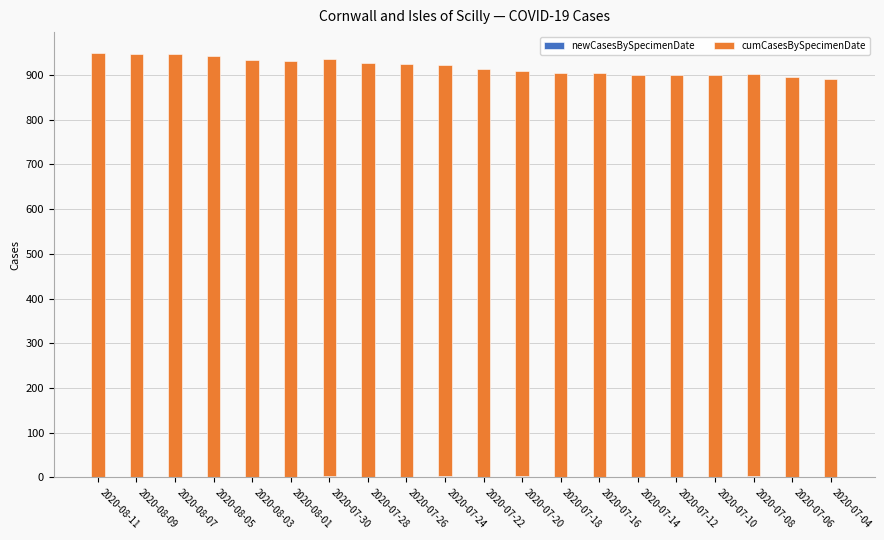

The cumCasesBySpecimenDate series shows 919 at 2020-07-24. True or false?

True